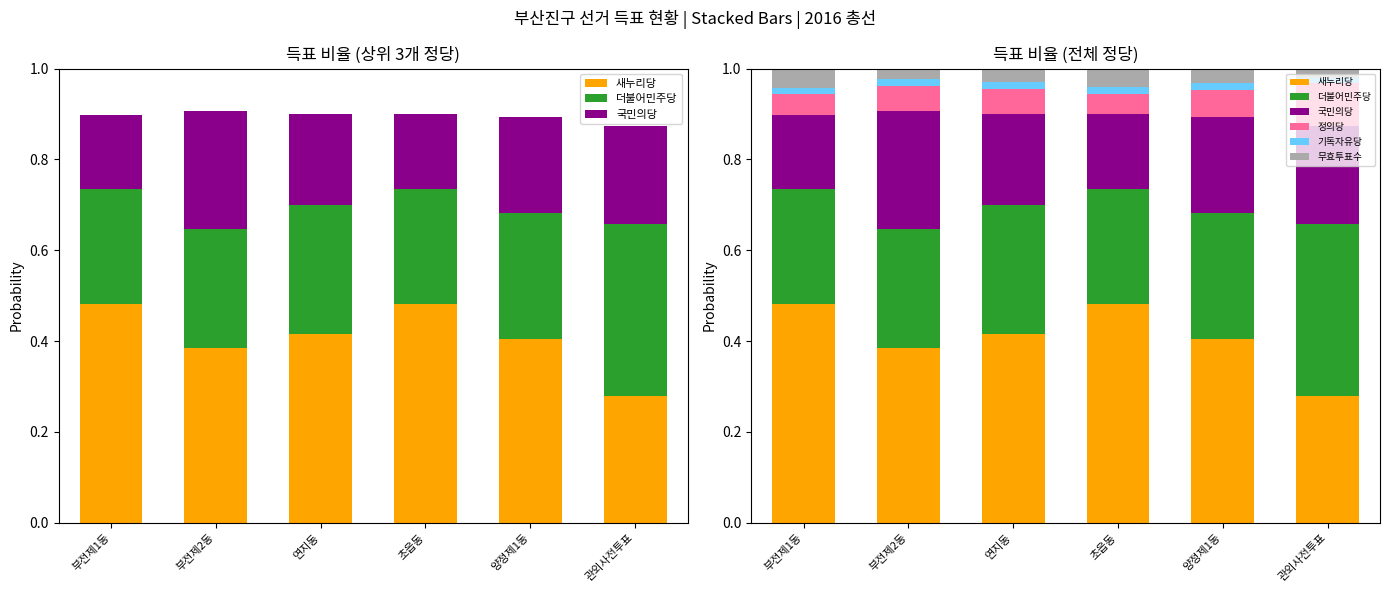

What is the spread (max minus min) of values at 연지동?

0.4